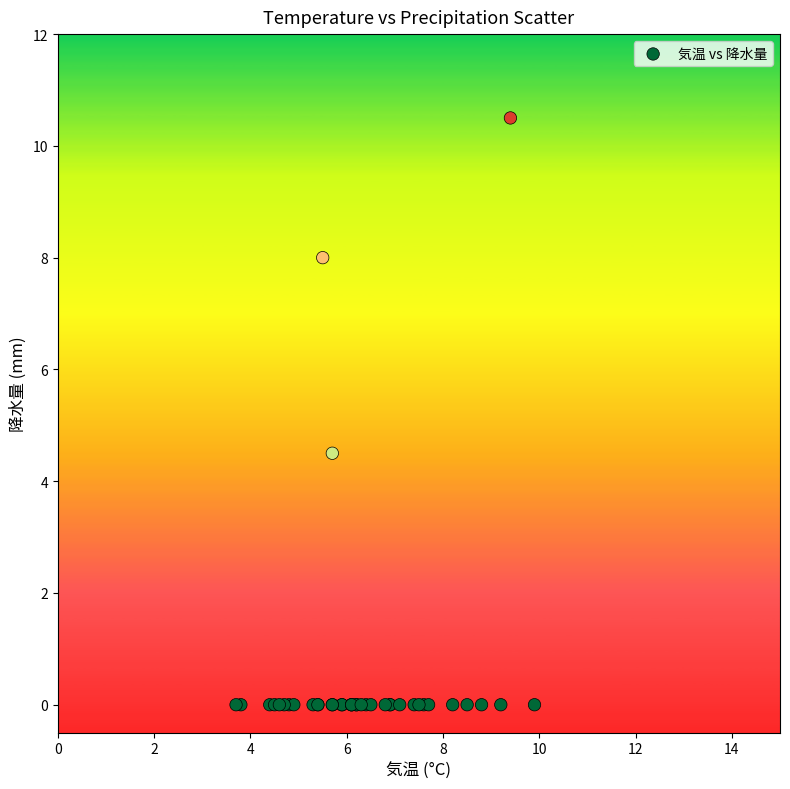

What Y value in the scatter plot is closest to 5?

4.5